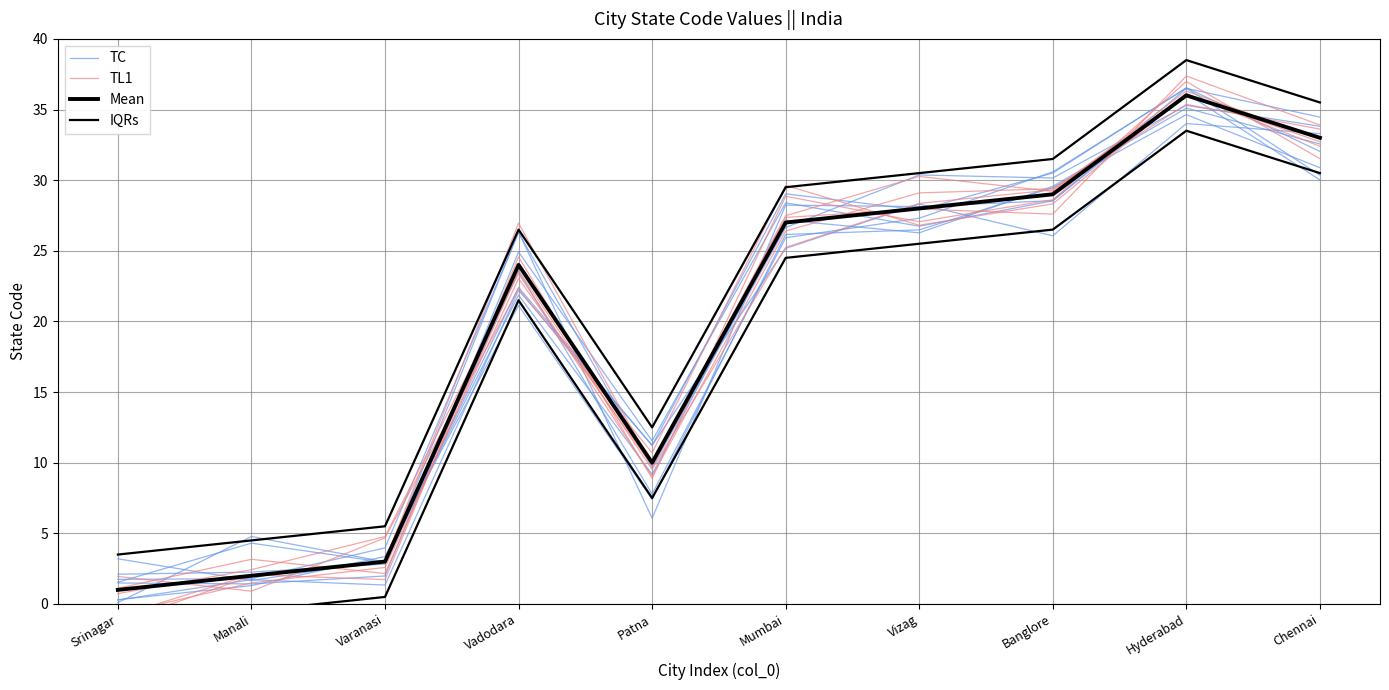

At which category is the sum across all series the highest?

Hyderabad